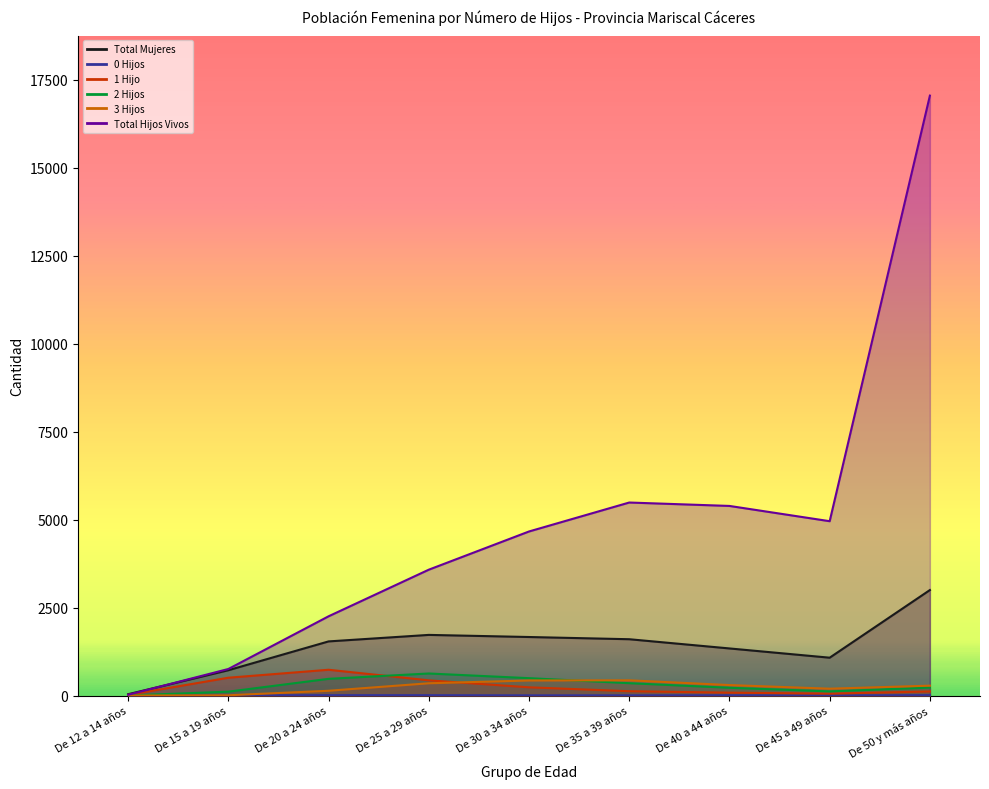

What is the label of the 3rd point from the right?

De 40 a 44 años